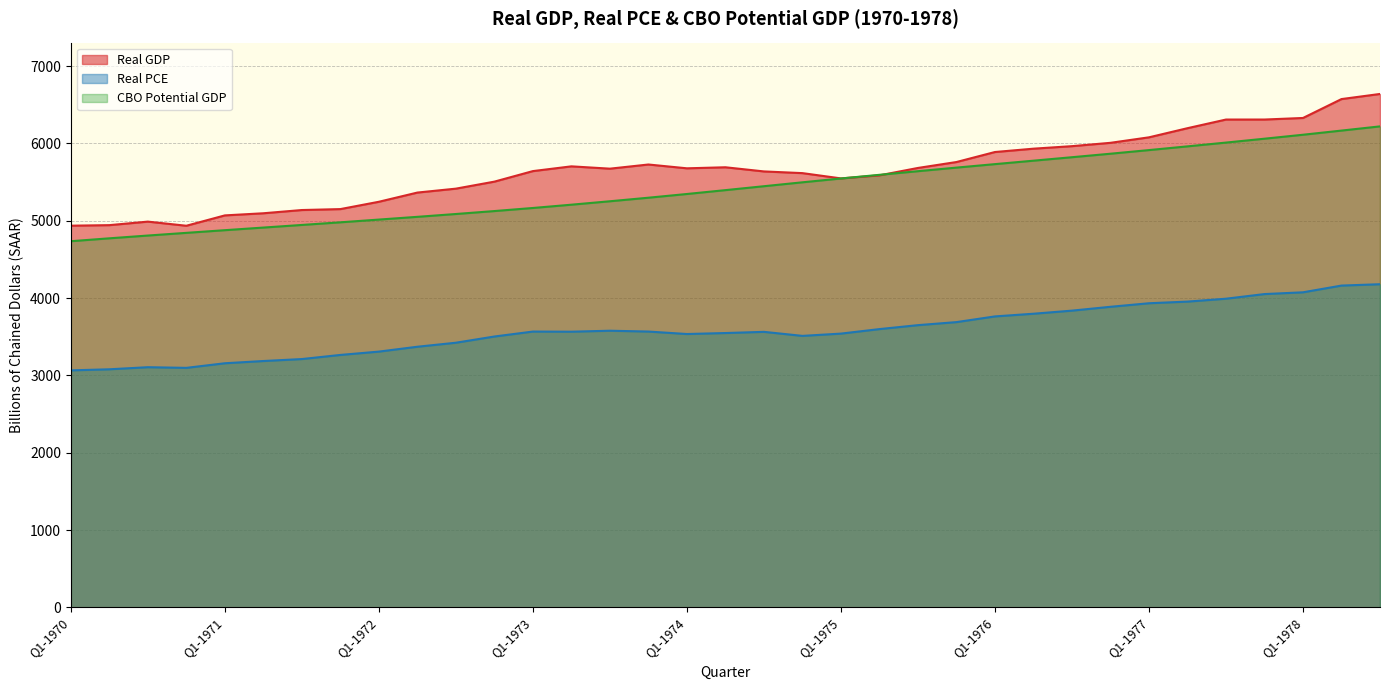

Reading left to right, extract all data points from this chart.

Real GDP: Q1-1970=4936.6	Q2-1970=4943.6	Q3-1970=4989.2	Q4-1970=4935.7	Q1-1971=5069.7	Q2-1971=5097.2	Q3-1971=5139.1	Q4-1971=5151.2	Q1-1972=5246.0	Q2-1972=5365.0	Q3-1972=5415.7	Q4-1972=5506.4	Q1-1973=5642.7	Q2-1973=5704.1	Q3-1973=5674.1	Q4-1973=5728.0	Q1-1974=5678.7	Q2-1974=5692.2	Q3-1974=5638.4	Q4-1974=5616.5	Q1-1975=5548.2	Q2-1975=5587.8	Q3-1975=5683.4	Q4-1975=5760.0	Q1-1976=5889.5	Q2-1976=5932.7	Q3-1976=5965.3	Q4-1976=6008.5	Q1-1977=6079.5	Q2-1977=6197.7	Q3-1977=6309.5	Q4-1977=6309.7	Q1-1978=6329.8	Q2-1978=6574.4	Q3-1978=6640.5
Real PCE: Q1-1970=3065.1	Q2-1970=3079.0	Q3-1970=3106.0	Q4-1970=3097.5	Q1-1971=3157.0	Q2-1971=3186.0	Q3-1971=3211.4	Q4-1971=3264.7	Q1-1972=3307.8	Q2-1972=3370.7	Q3-1972=3422.7	Q4-1972=3503.0	Q1-1973=3567.0	Q2-1973=3565.3	Q3-1973=3577.9	Q4-1973=3567.2	Q1-1974=3535.3	Q2-1974=3548.0	Q3-1974=3563.3	Q4-1974=3511.2	Q1-1975=3540.6	Q2-1975=3598.9	Q3-1975=3650.0	Q4-1975=3689.3	Q1-1976=3763.0	Q2-1976=3797.7	Q3-1976=3837.7	Q4-1976=3887.4	Q1-1977=3933.3	Q2-1977=3954.6	Q3-1977=3992.0	Q4-1977=4052.0	Q1-1978=4074.8	Q2-1978=4161.9	Q3-1978=4179.4
CBO Potential GDP: Q1-1970=4735.7	Q2-1970=4773.2	Q3-1970=4809.1	Q4-1970=4843.8	Q1-1971=4878.4	Q2-1971=4912.3	Q3-1971=4946.1	Q4-1971=4980.2	Q1-1972=5015.6	Q2-1972=5051.1	Q3-1972=5087.7	Q4-1972=5125.7	Q1-1973=5165.6	Q2-1973=5208.1	Q3-1973=5252.5	Q4-1973=5298.4	Q1-1974=5346.5	Q2-1974=5396.5	Q3-1974=5447.1	Q4-1974=5497.7	Q1-1975=5547.0	Q2-1975=5594.6	Q3-1975=5641.5	Q4-1975=5687.8	Q1-1976=5732.8	Q2-1976=5777.4	Q3-1976=5822.2	Q4-1976=5867.5	Q1-1977=5914.5	Q2-1977=5962.6	Q3-1977=6011.6	Q4-1977=6061.7	Q1-1978=6112.9	Q2-1978=6166.8	Q3-1978=6221.1